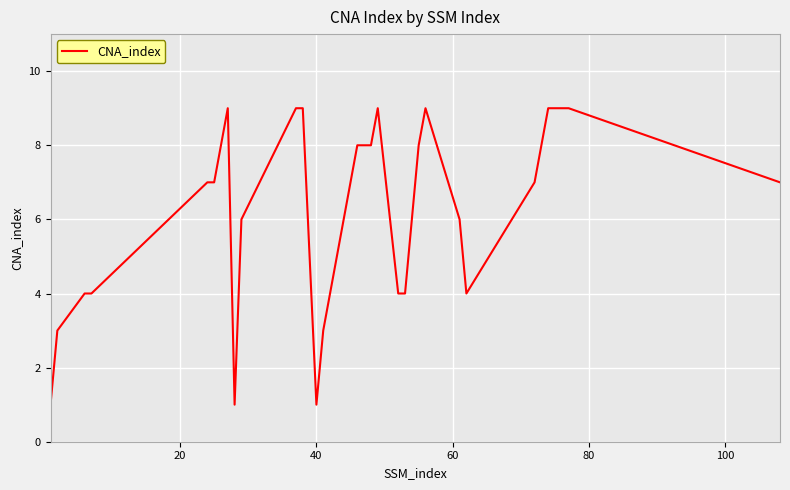

What is the difference between the maximum and minimum values?

8